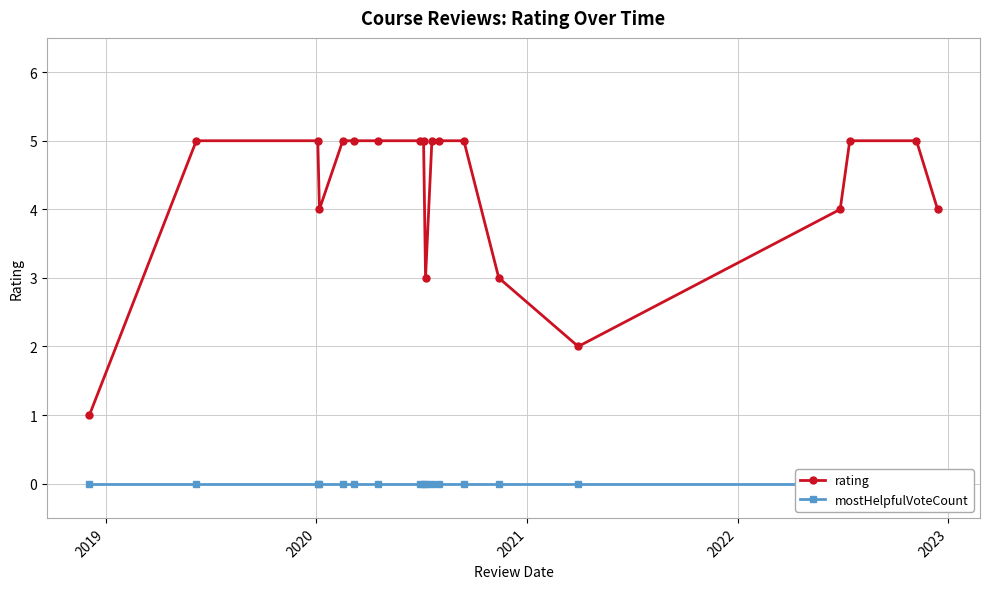

What is the average value of the rating series?

4